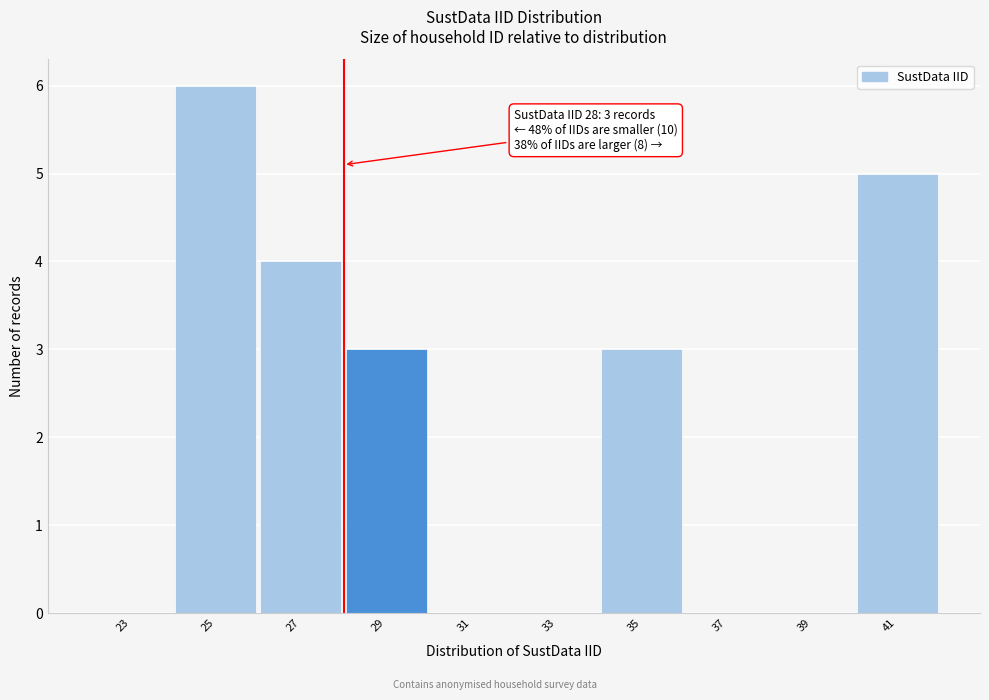

Which range on the x-axis has the tallest bar?

24 to 26